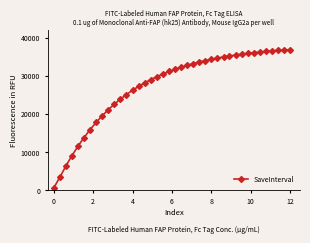

What is the difference between the maximum and minimum values?

36352.5